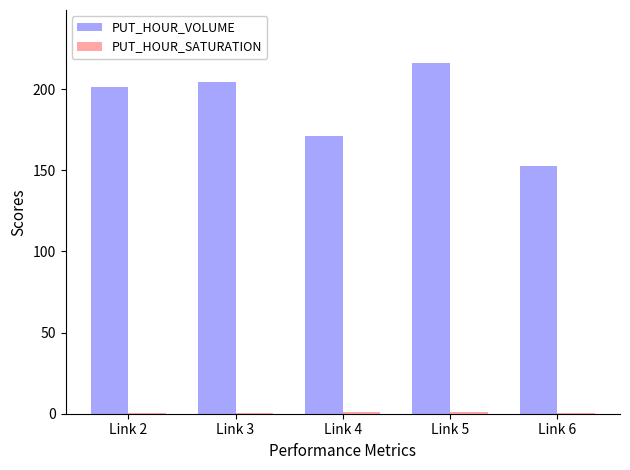

What is the maximum value shown in the chart?

216.4